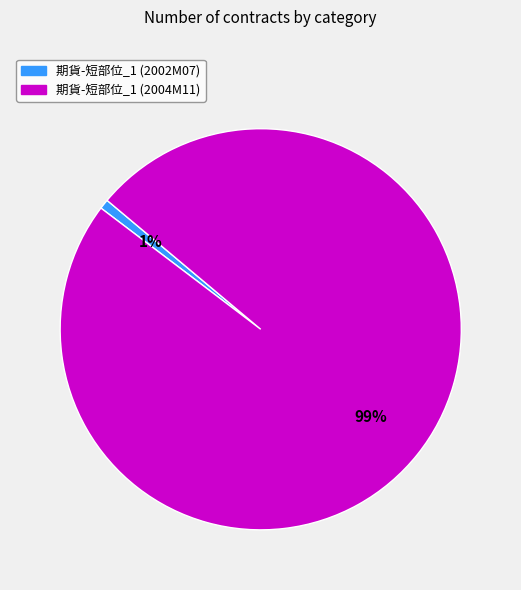

Is there any slice that represents more than half of the pie?

Yes